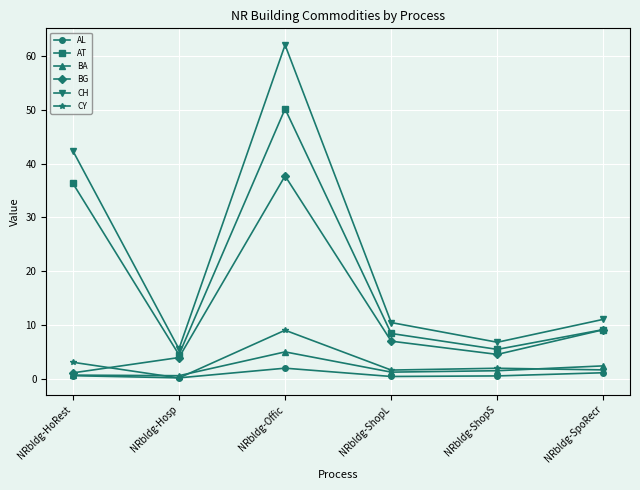

What is the sum of all CY values?

18.1